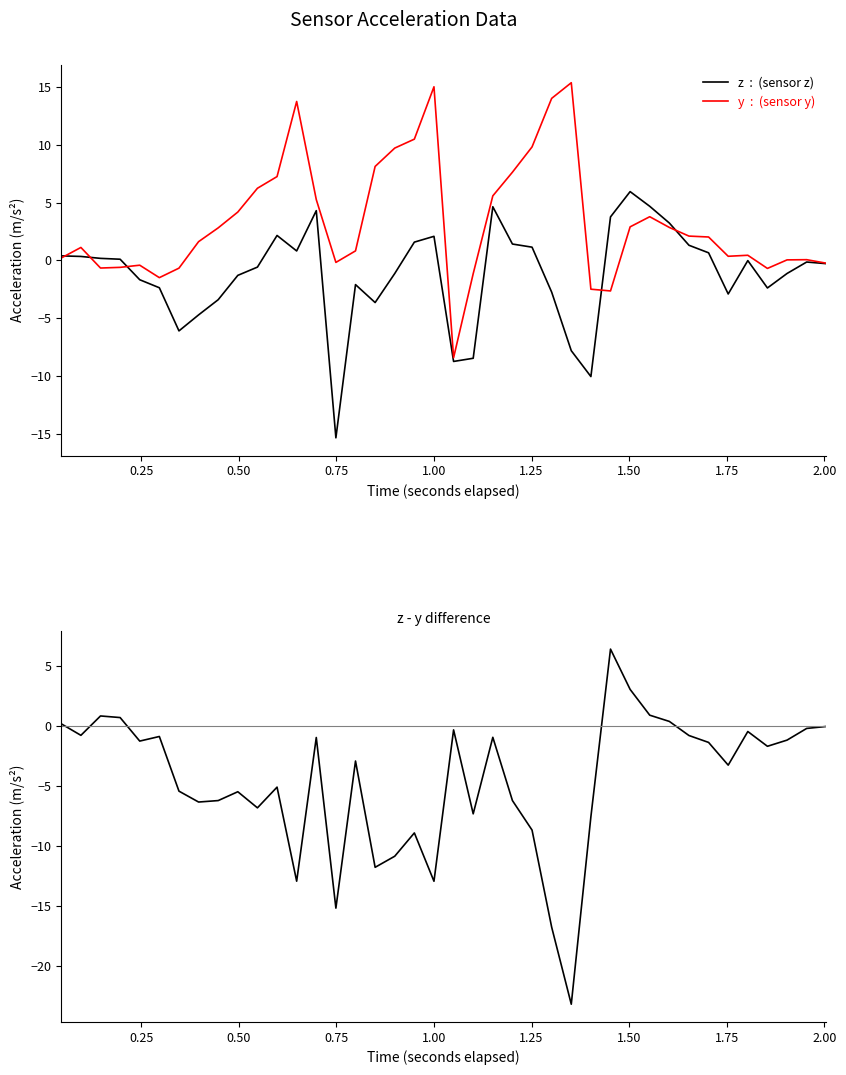

Is the value of z  :  (sensor z) at 19 greater than the value of z - y at 21?

Yes